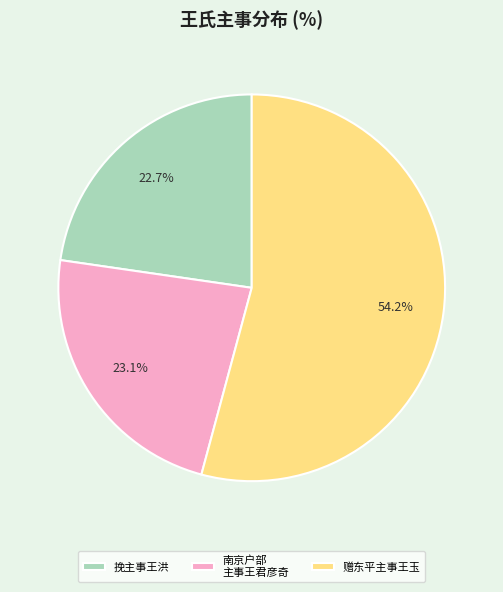

Is 赠东平主事王玉 the majority of the pie?

Yes